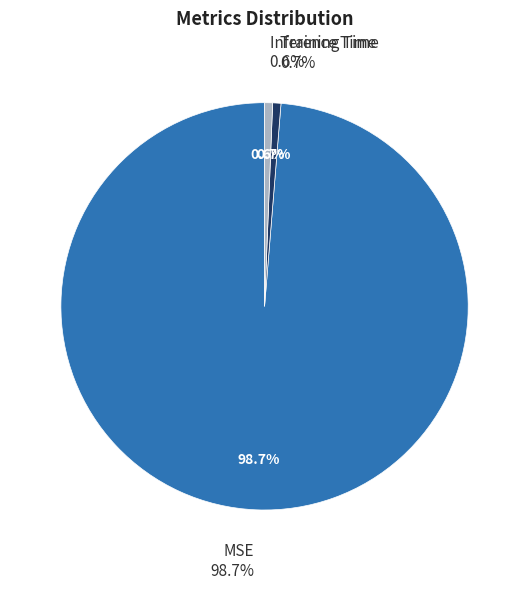

To the nearest percent, what is the difference between the largest and smallest slice percentages?

98%